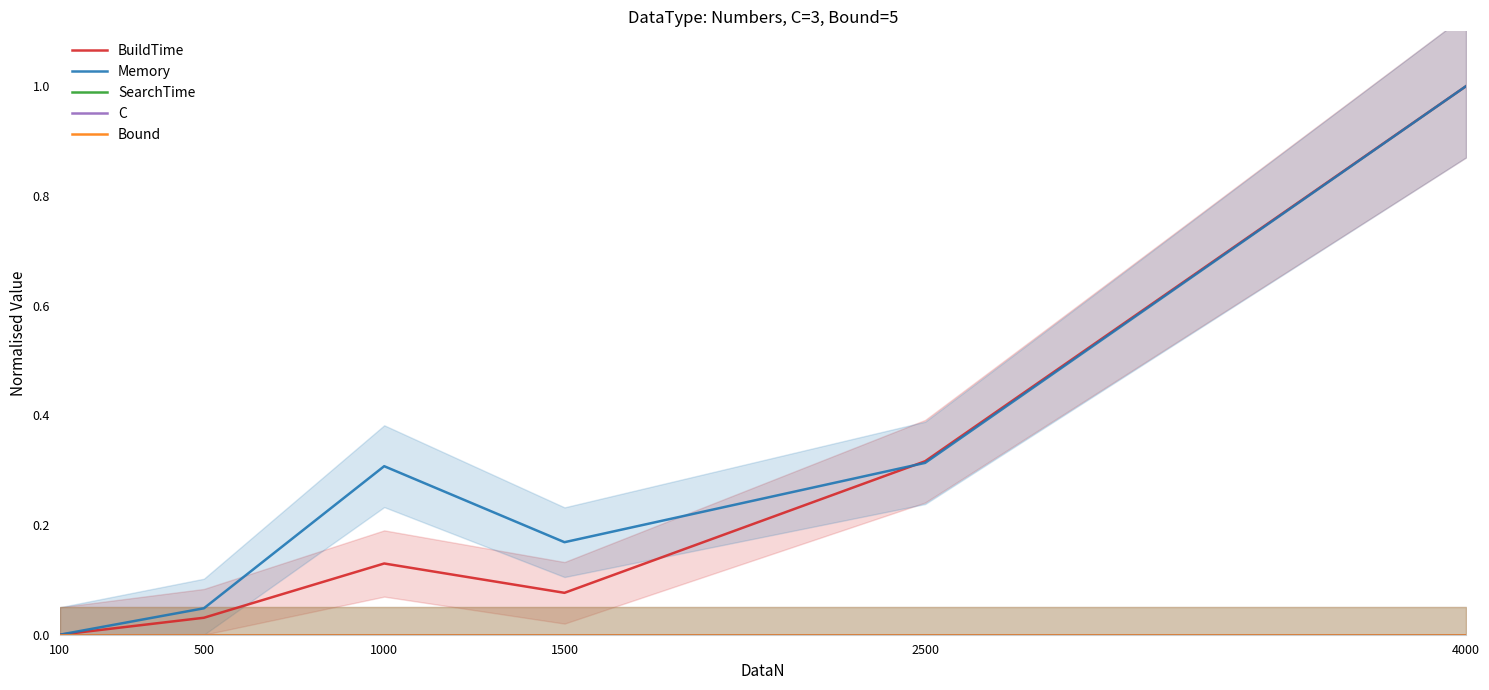

How many lines are shown in the chart?

5